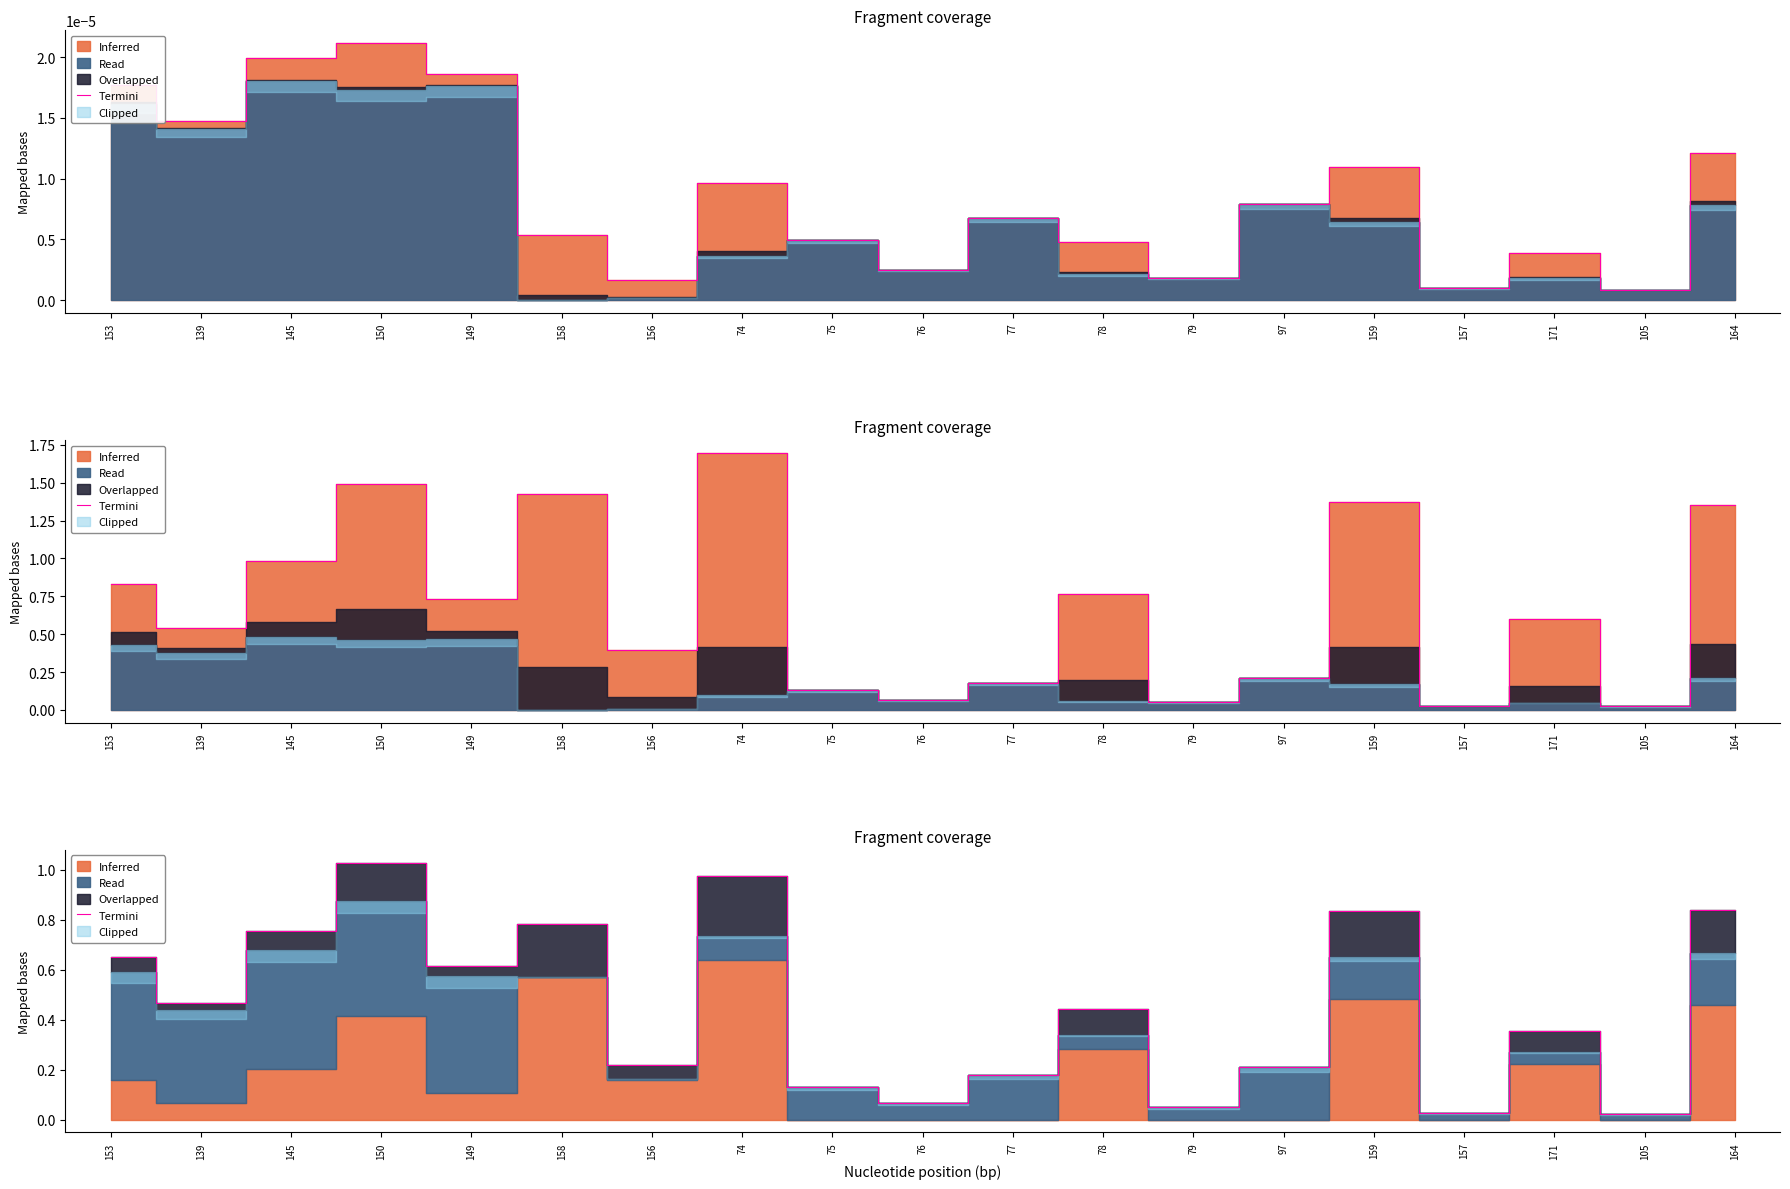

True or false: the data shows 0.8 at 145.

True